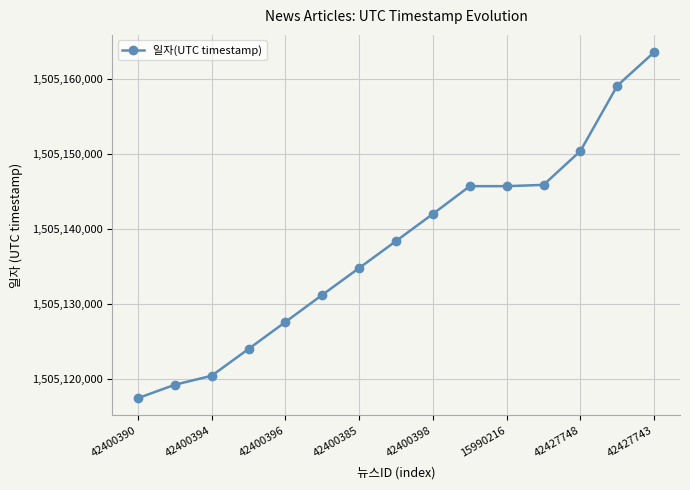

True or false: the data has more than 2 interior local peaks.

False